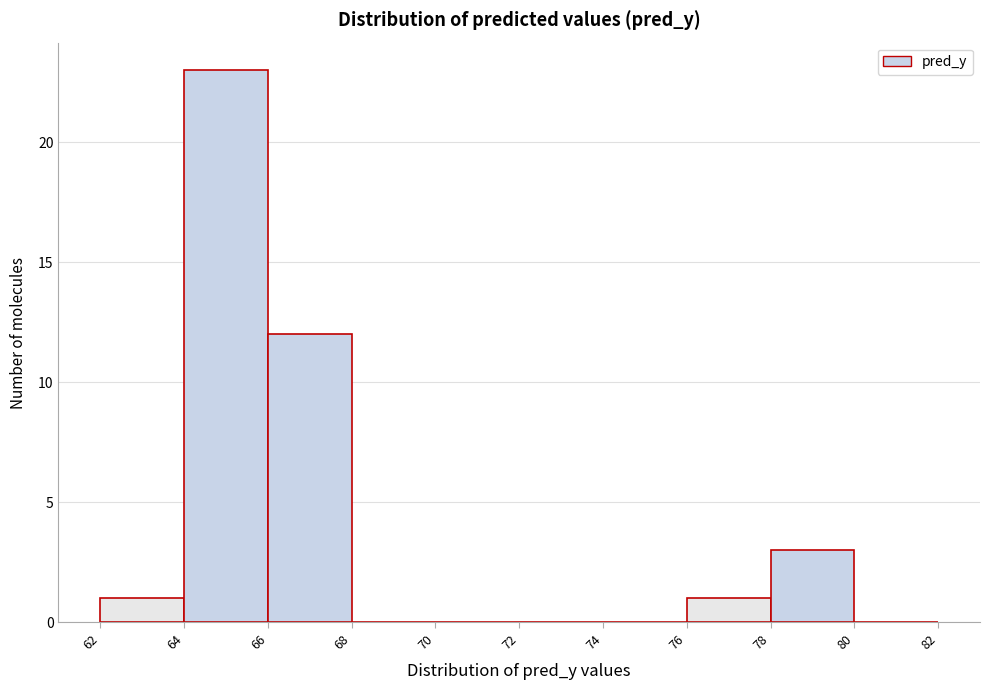

Over which range of the x-axis is the bar tallest?

64 to 66